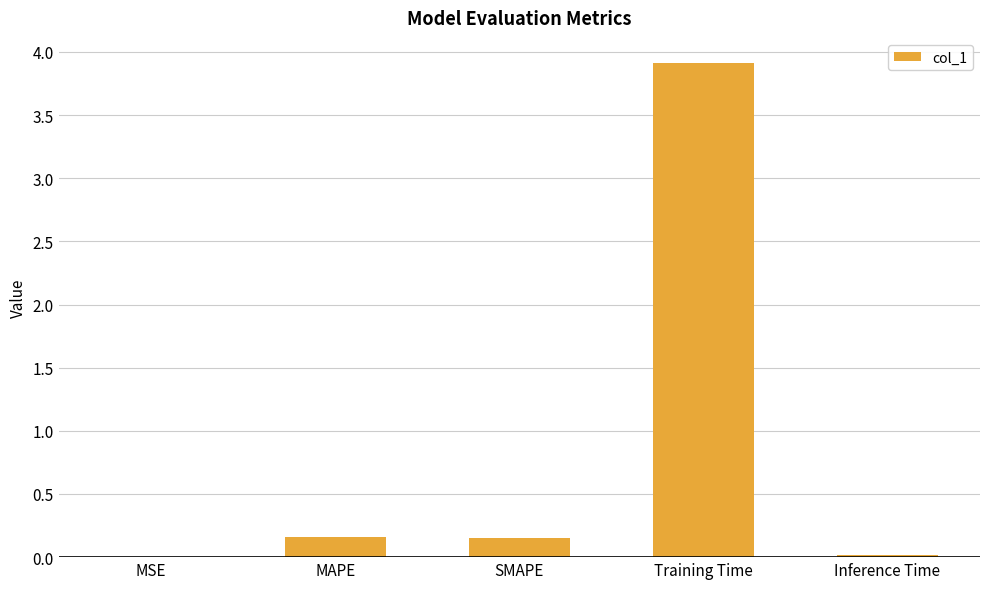

Which has a higher value, Training Time or SMAPE?

Training Time